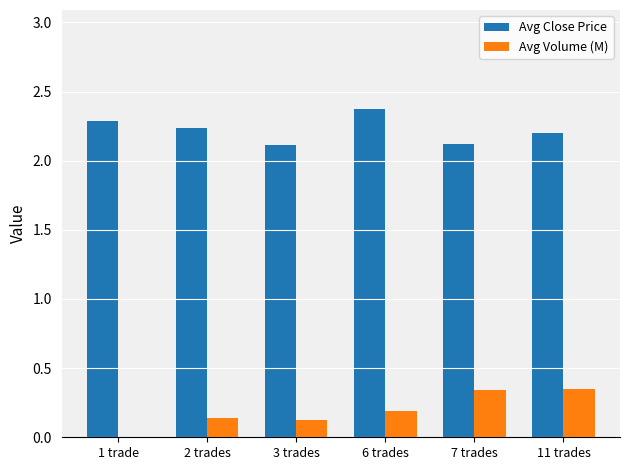

The Avg Volume (M) series shows 0.5 at 7 trades. True or false?

False